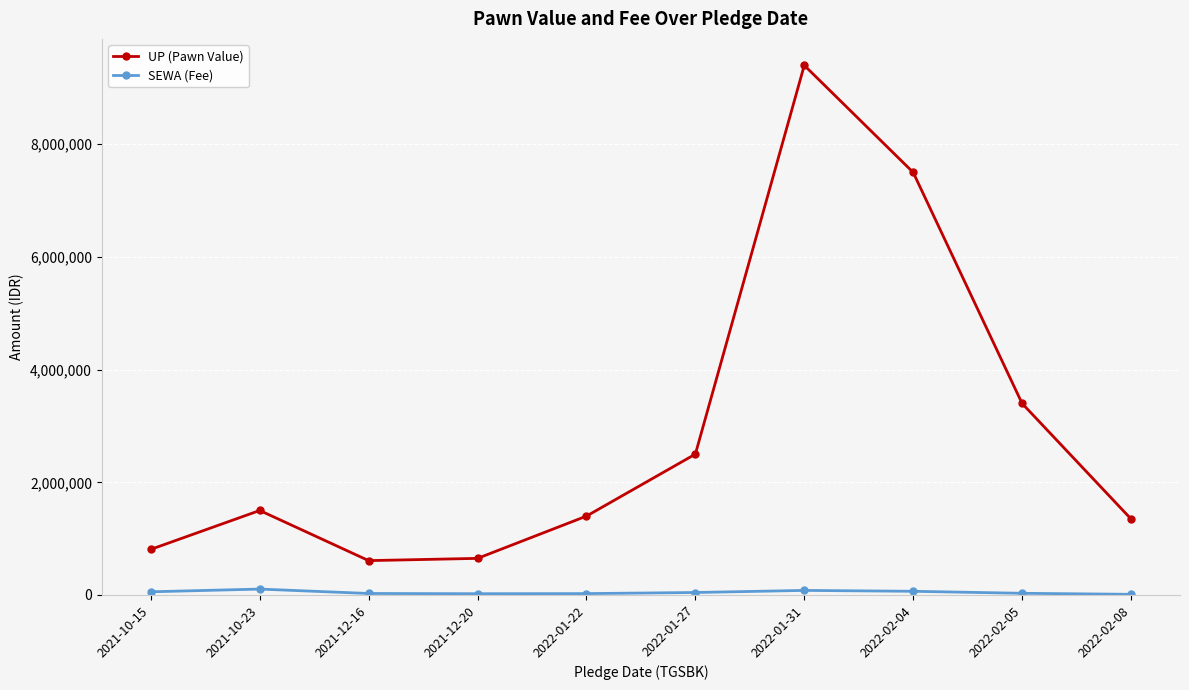

How many lines are shown in the chart?

2